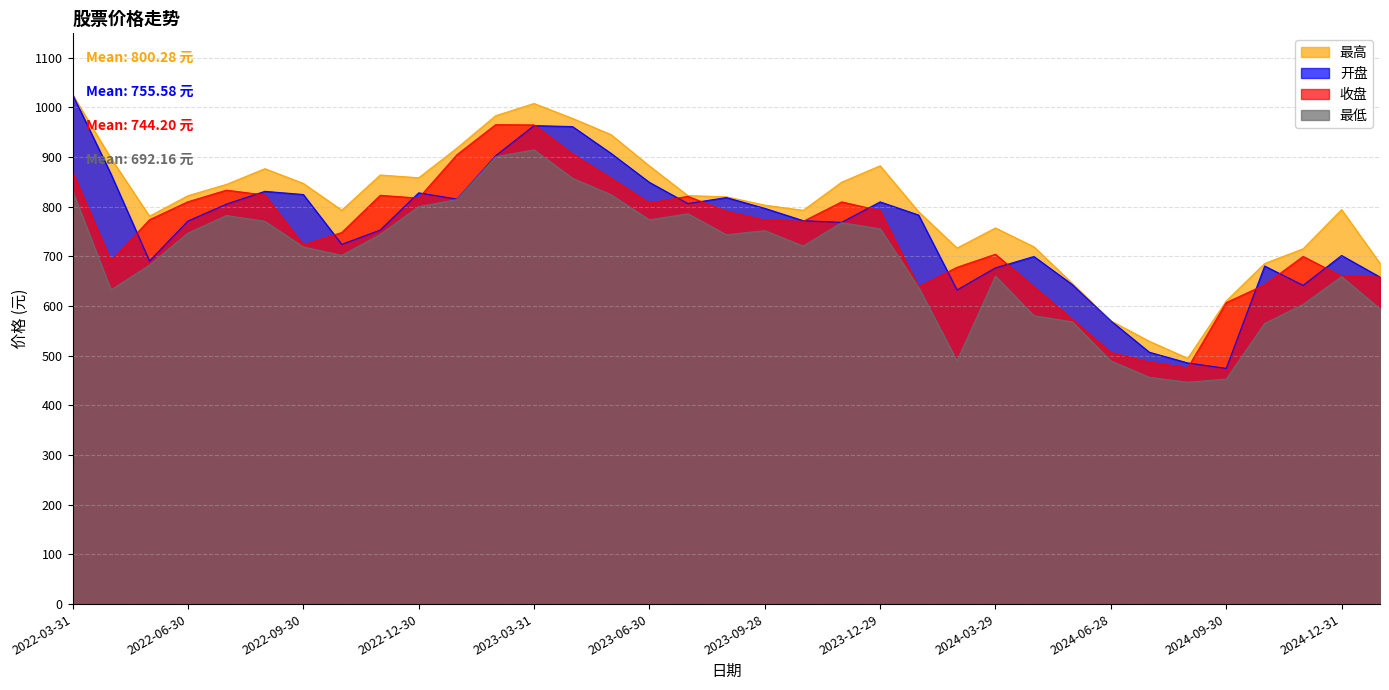

What is the value of the 开盘 point at the 15th from the left?

907.6